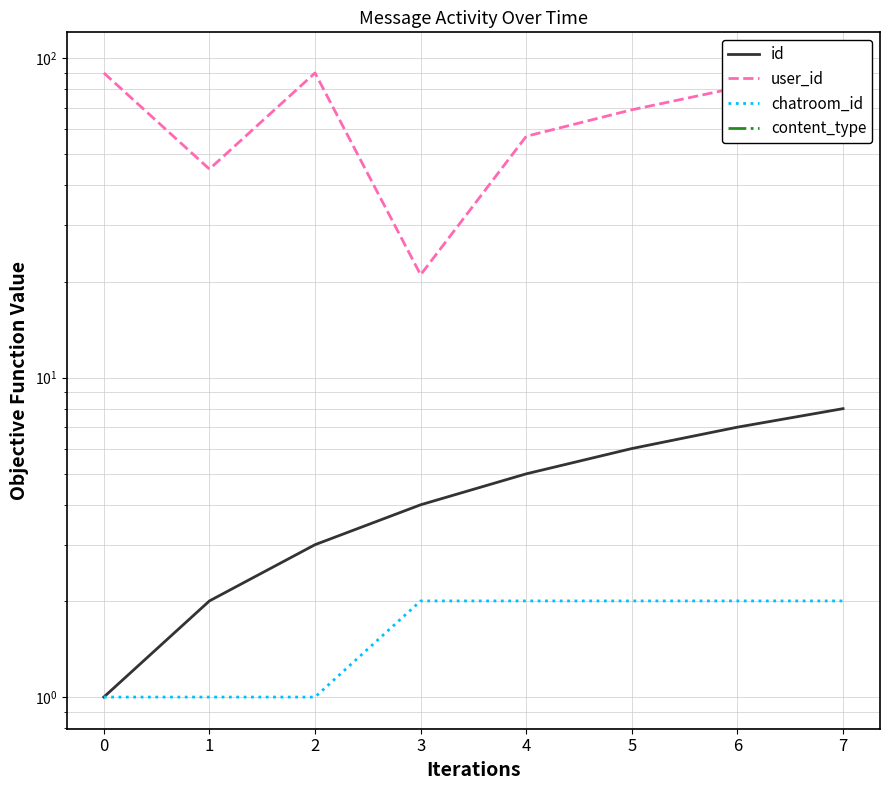

The value of content_type at 2 is 0. True or false?

True